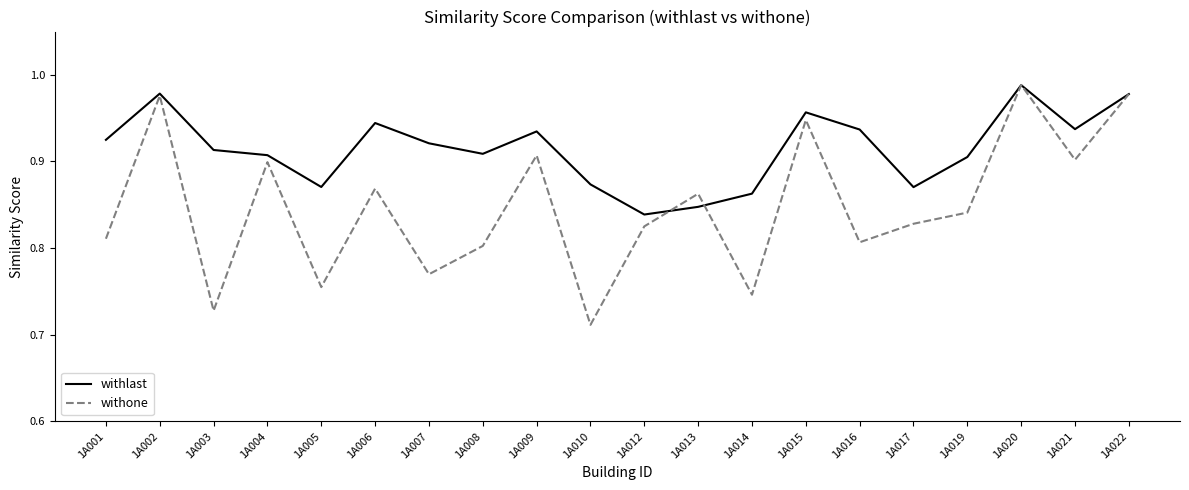

What is the sum of all withone values?

17.0